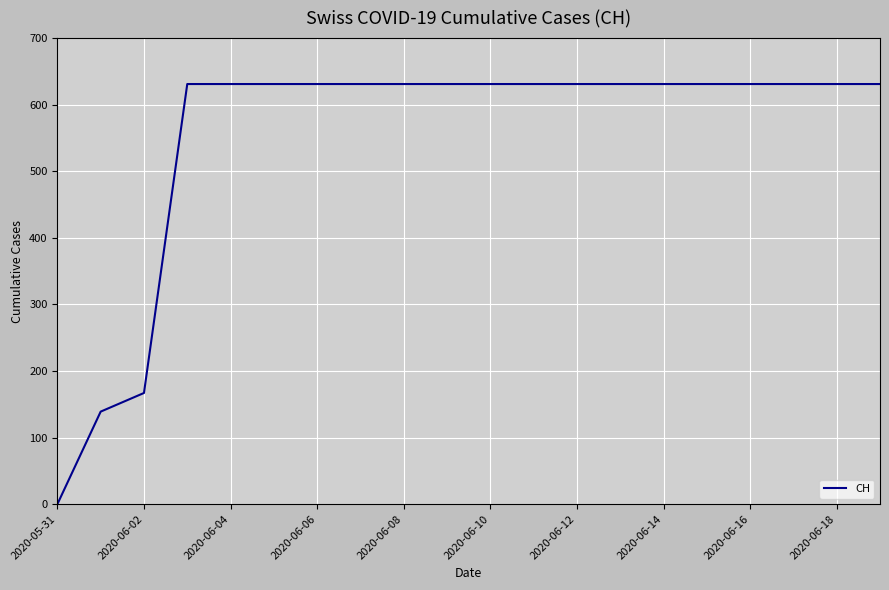

What is the maximum value shown in the chart?

631